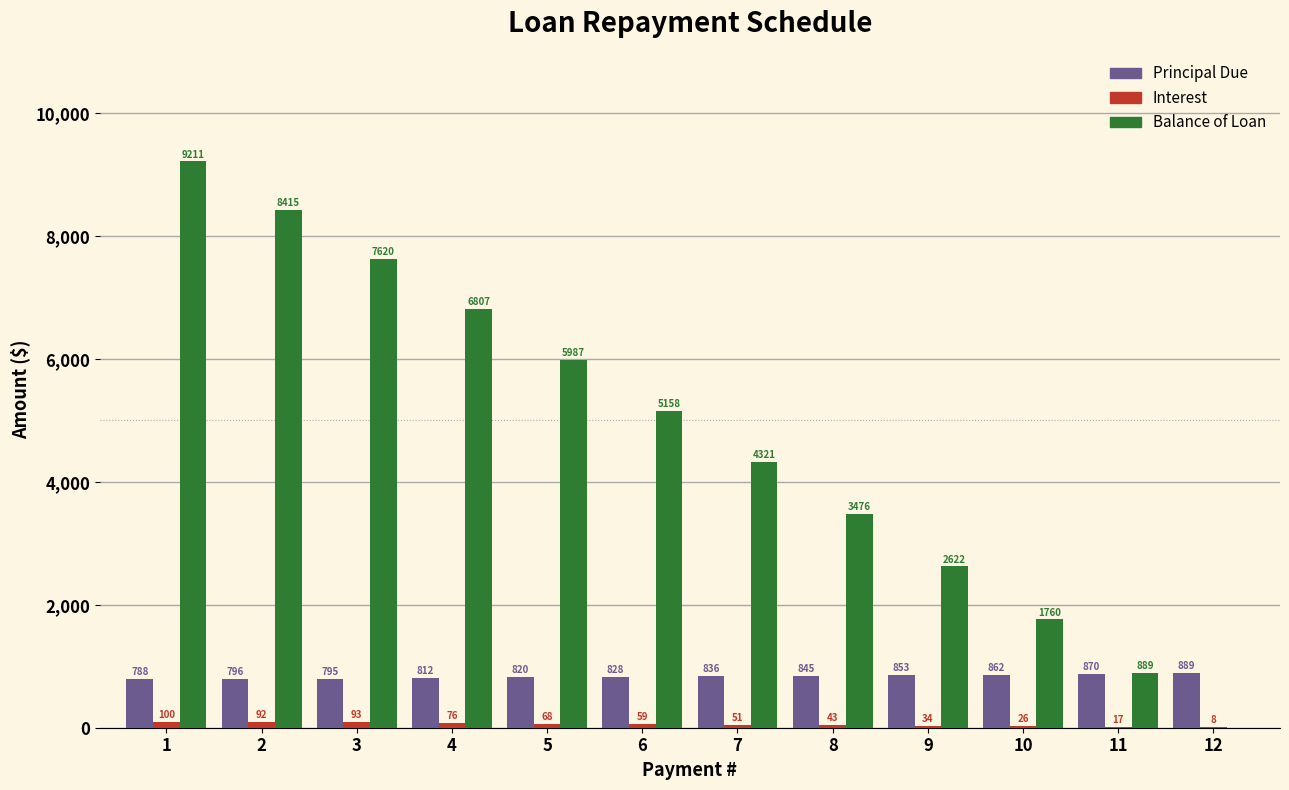

Which series has the largest total across all categories?

Balance of Loan